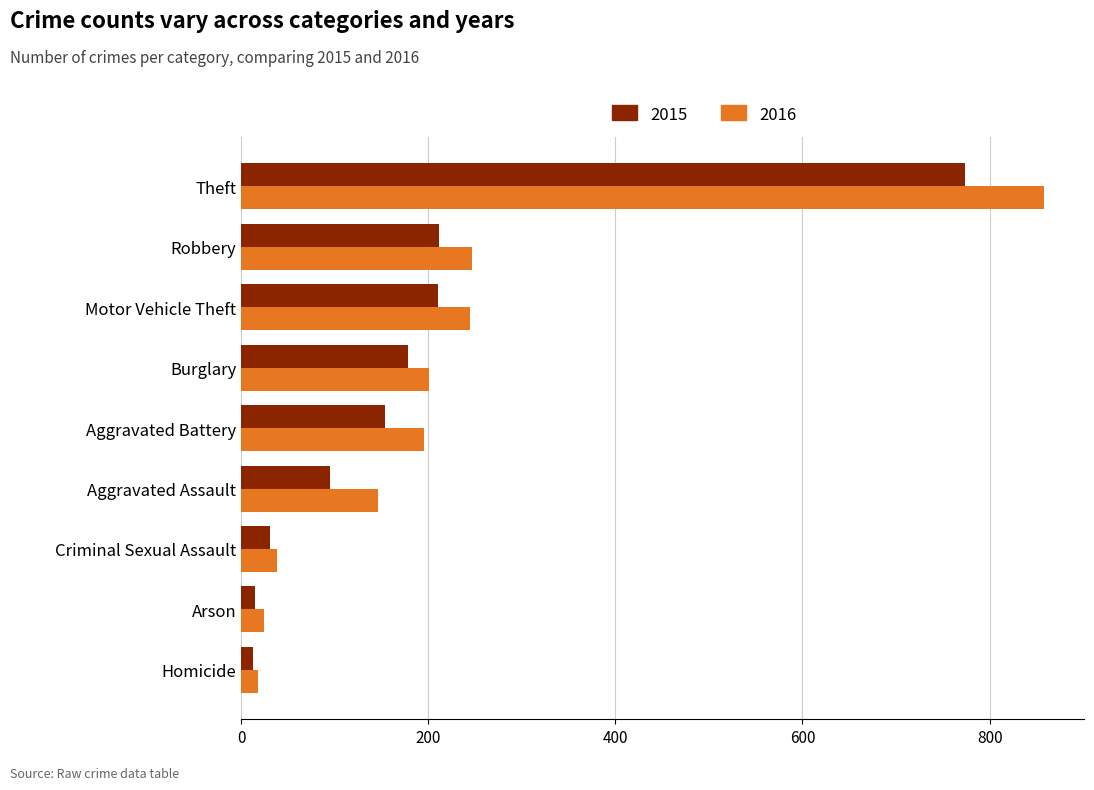

The value of 2016 at Aggravated Battery is 196. True or false?

True